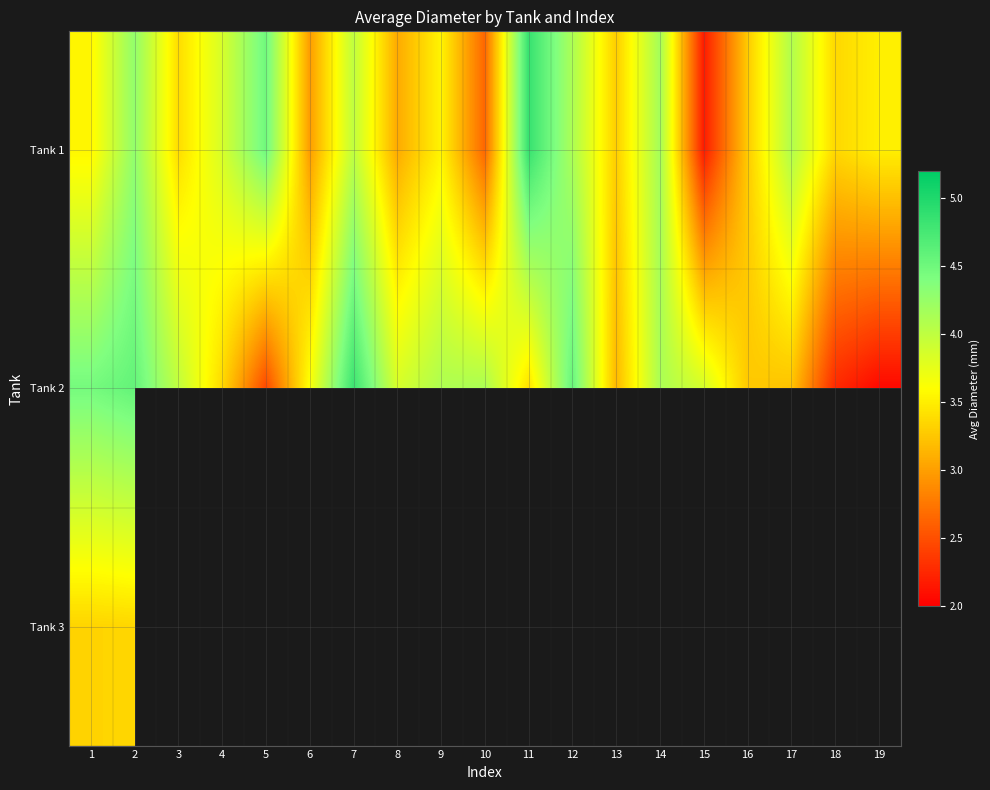

What is the greatest value displayed?

4.9